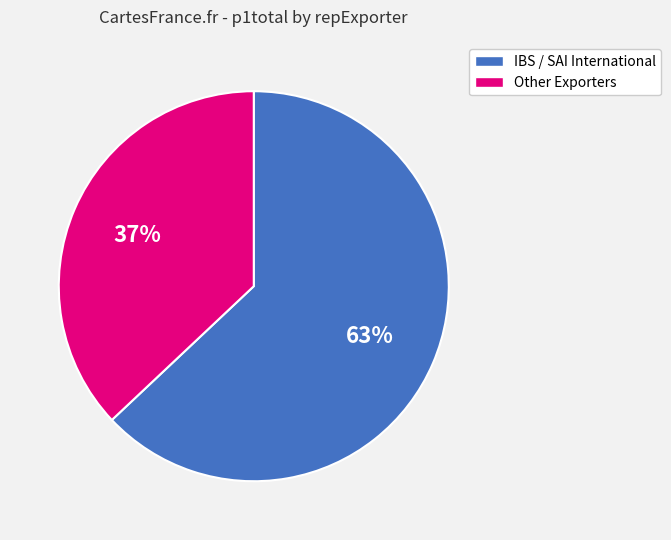

Is it true that IBS / SAI International is 71% of the pie?

False